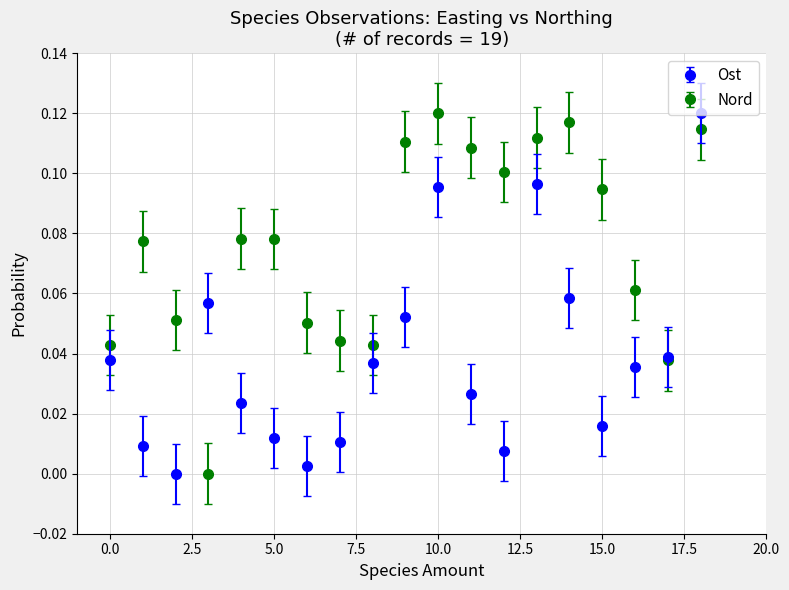

Which series has the largest total across all categories?

Nord